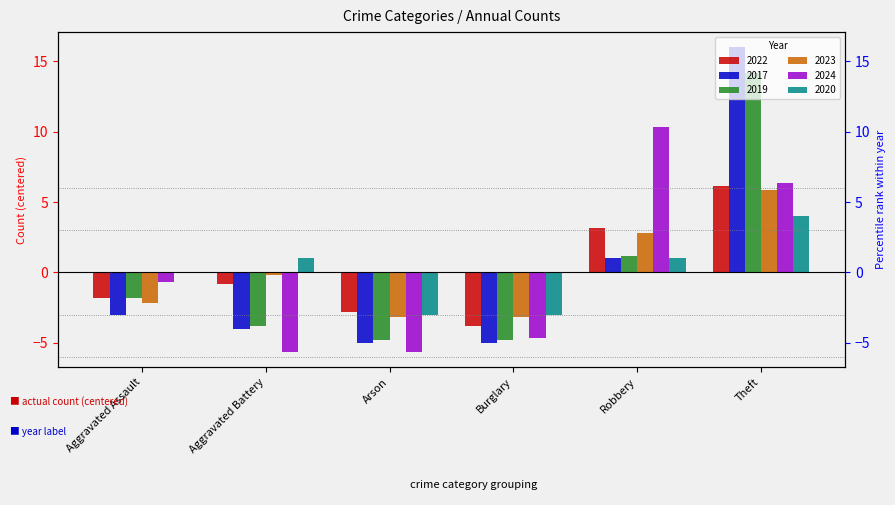

At how many categories does at least one series exceed 8?

2